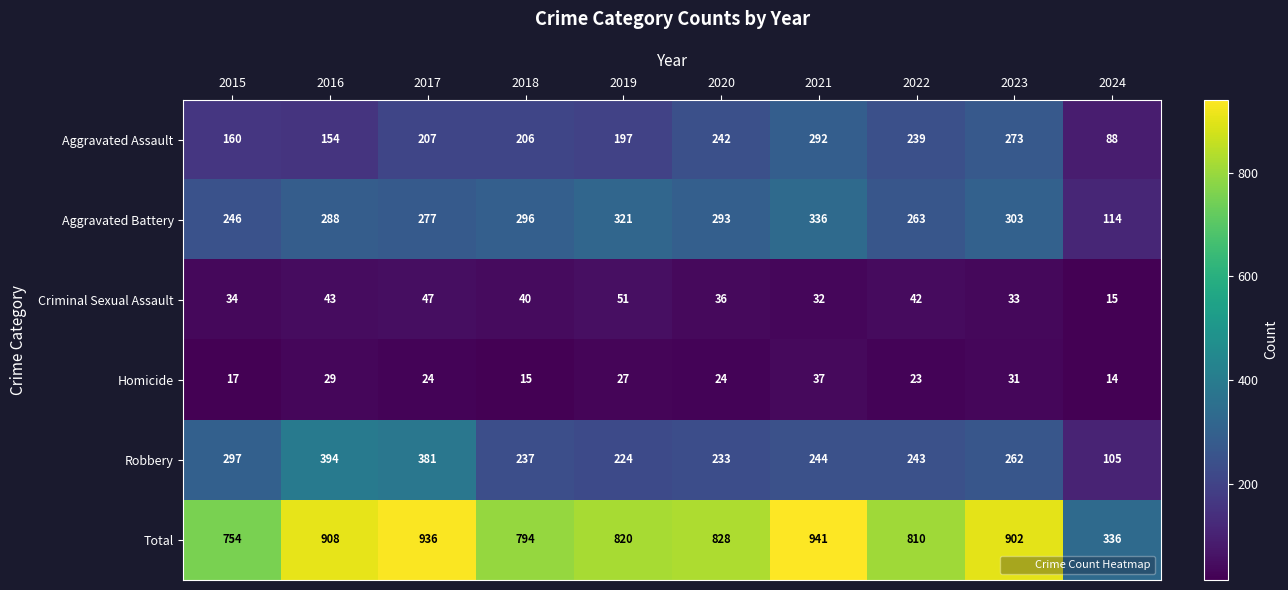

What is the minimum value for Aggravated Assault?

88